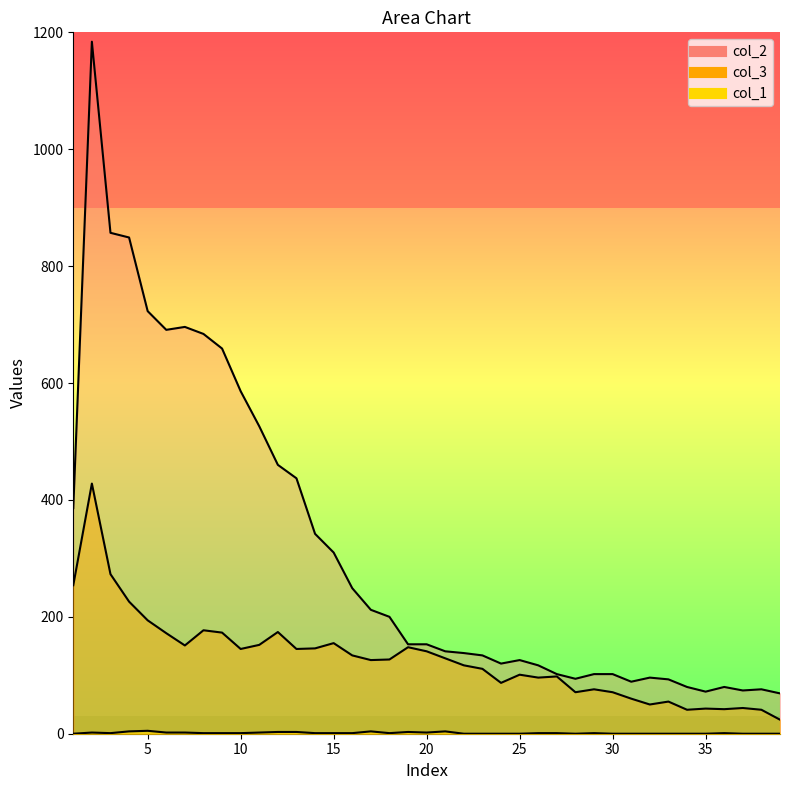

True or false: col_1 and col_3 intersect in this chart.

False